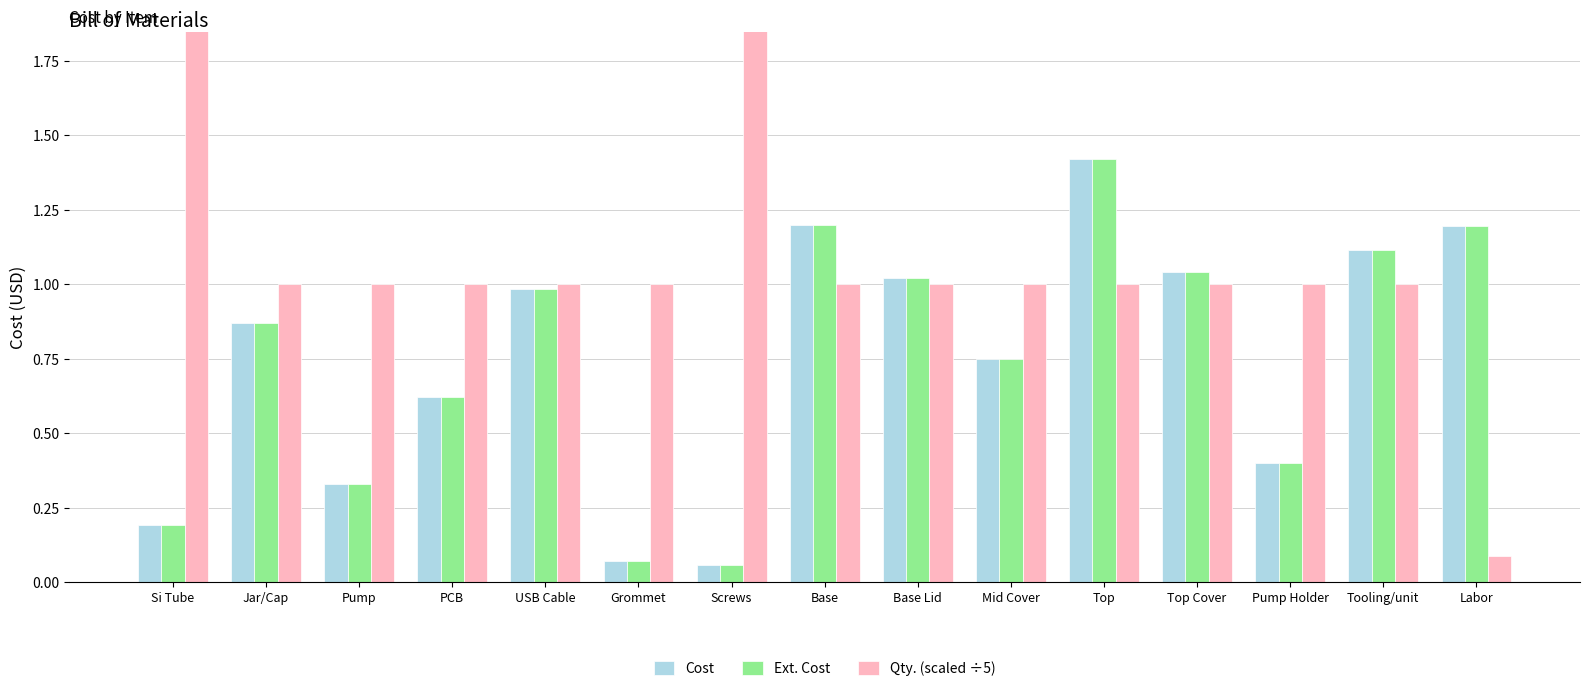

Is the value of Qty. (scaled ÷5) at Tooling/unit greater than the value of Ext. Cost at Base?

No